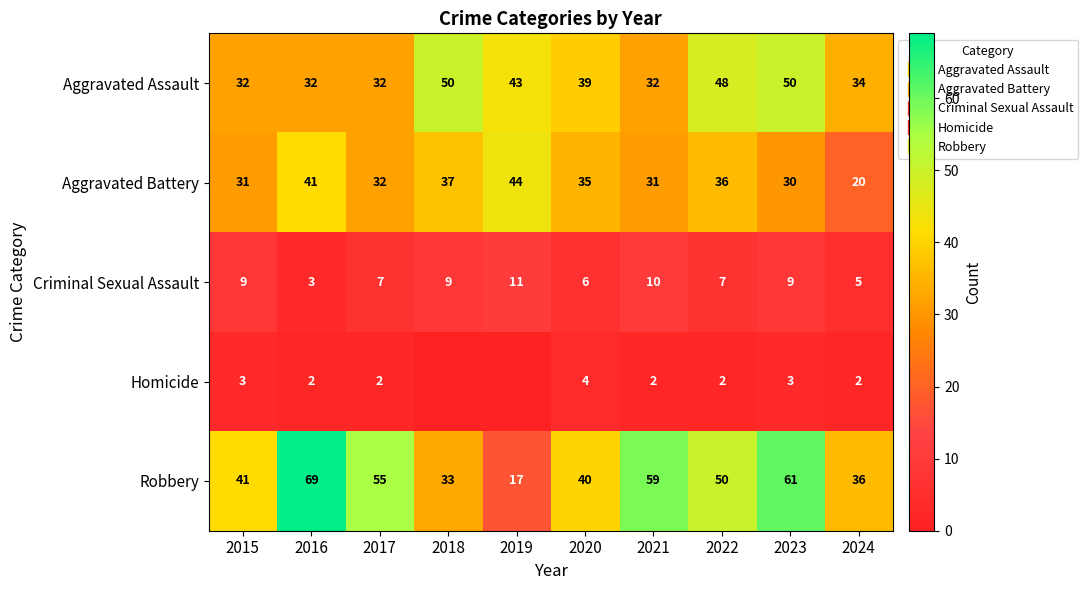

The value of Aggravated Assault at 2019 is 67. True or false?

False